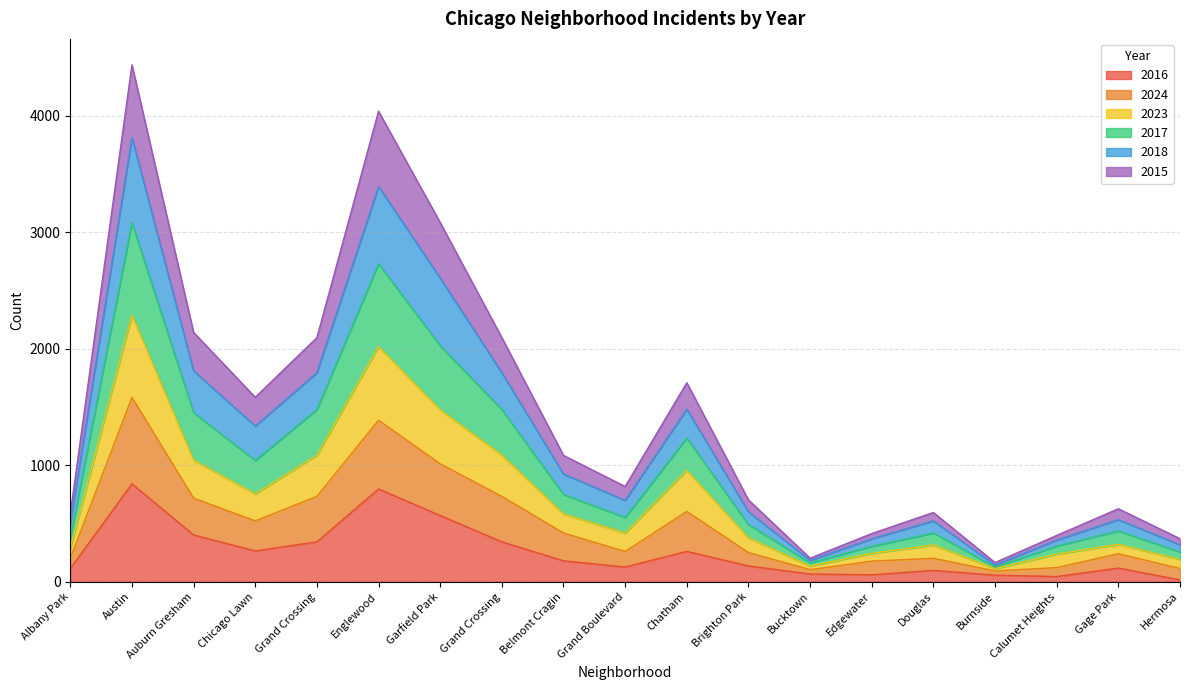

True or false: 2024 and 2015 intersect in this chart.

False